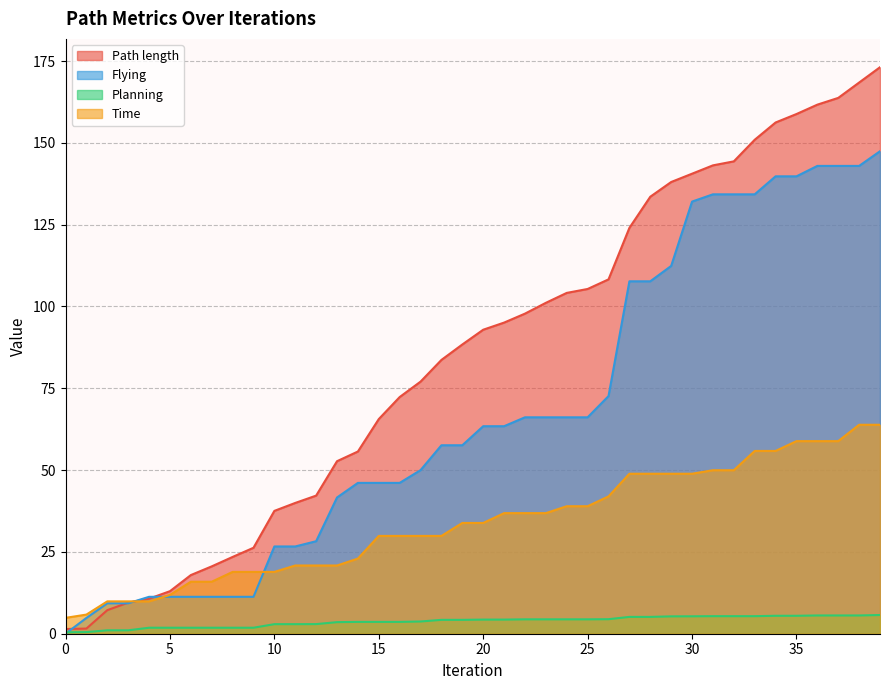

Which series changed the most between 27 and 39?

Path length